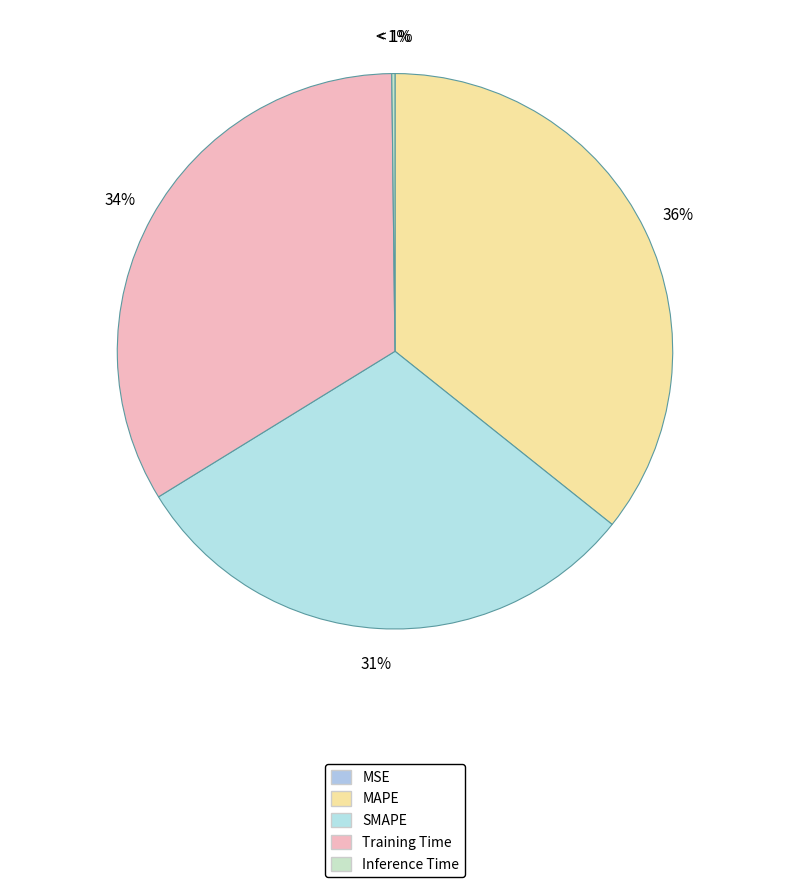

To the nearest percent, what is the average slice percentage?

20%